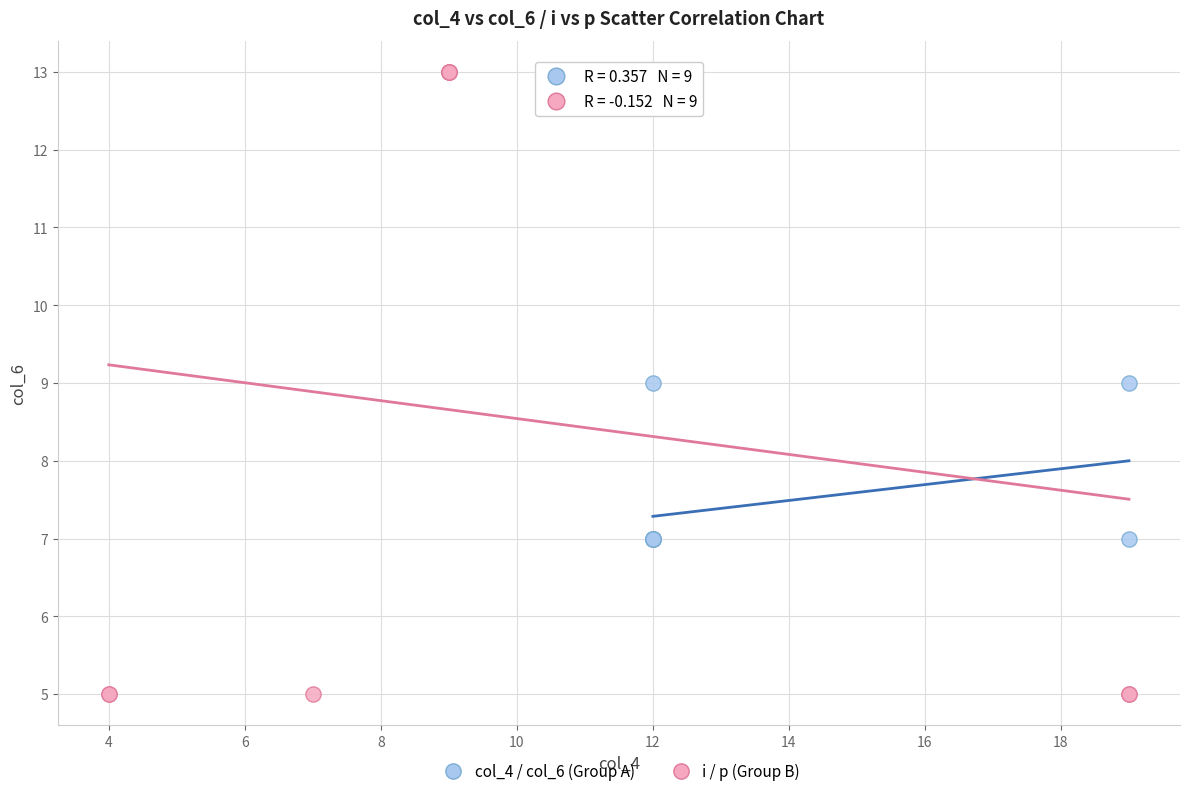

Which series reaches the maximum Y coordinate?

i / p (Group B)